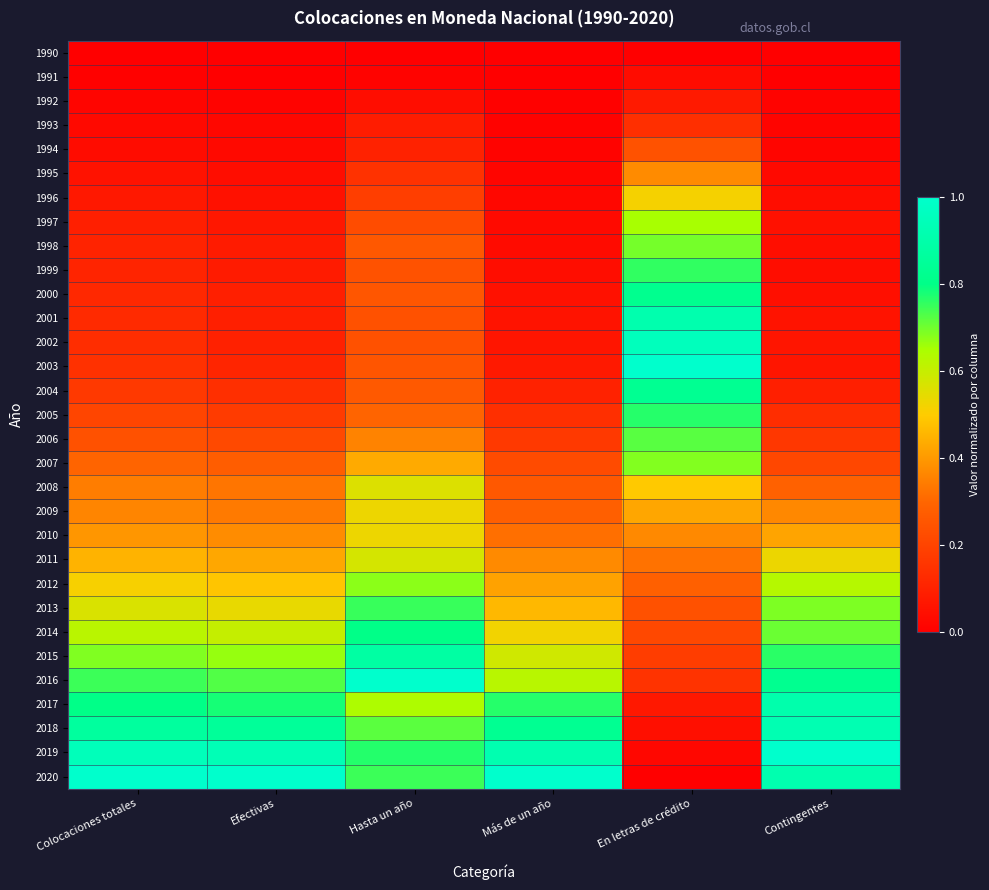

How many series are shown in this chart?

31